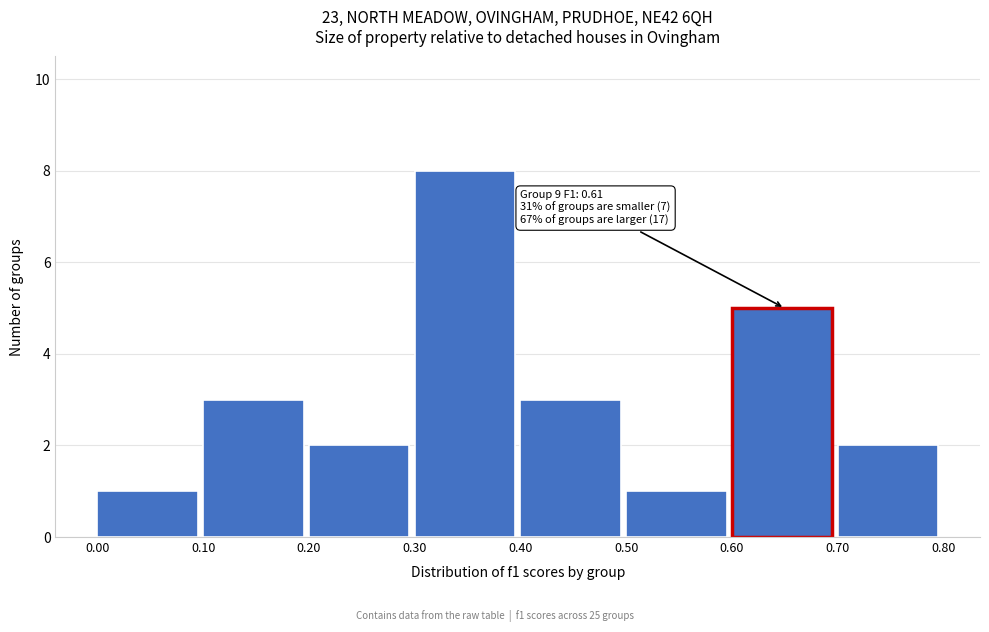

Over which range of the x-axis is the bar tallest?

0.30 to 0.40